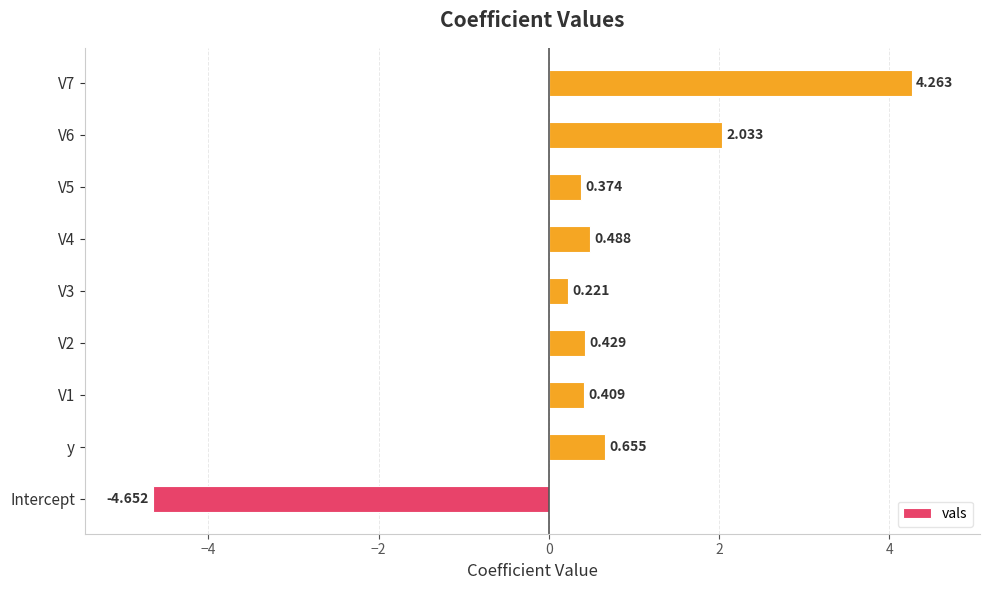

Which label corresponds to the smallest value in the chart?

Intercept